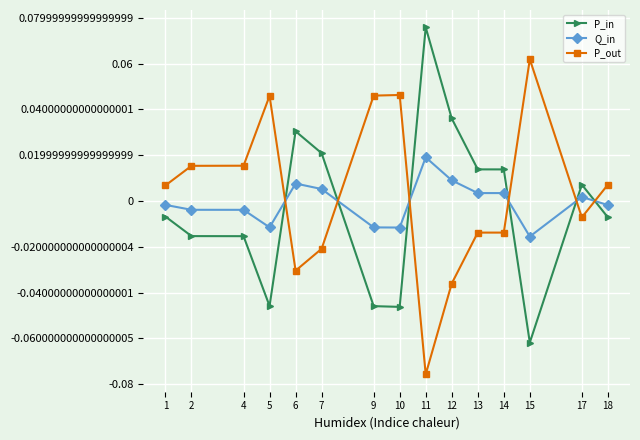

How many values in the P_out series are below 0?

7